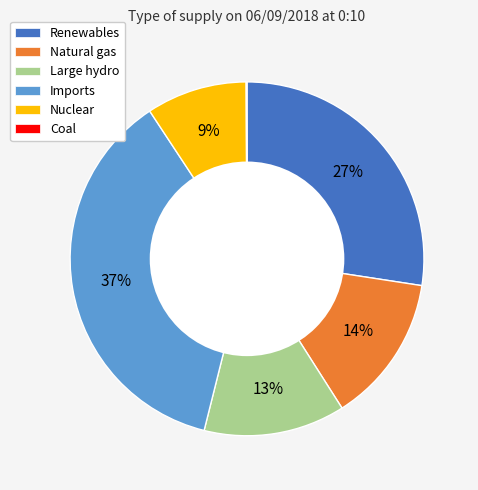

To the nearest percent, what portion does Renewables represent?

27%